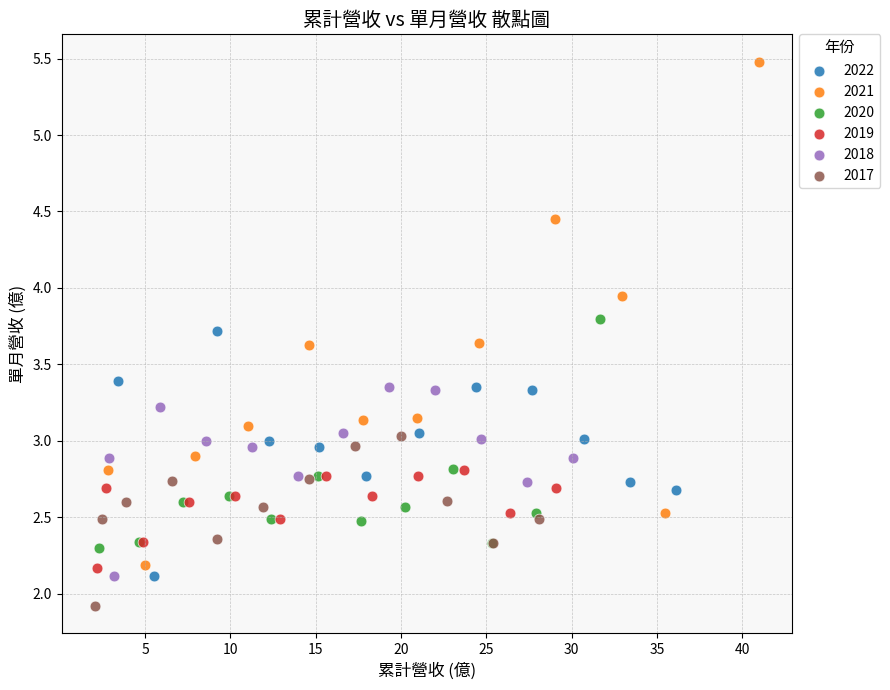

Which series reaches the minimum Y coordinate?

2017